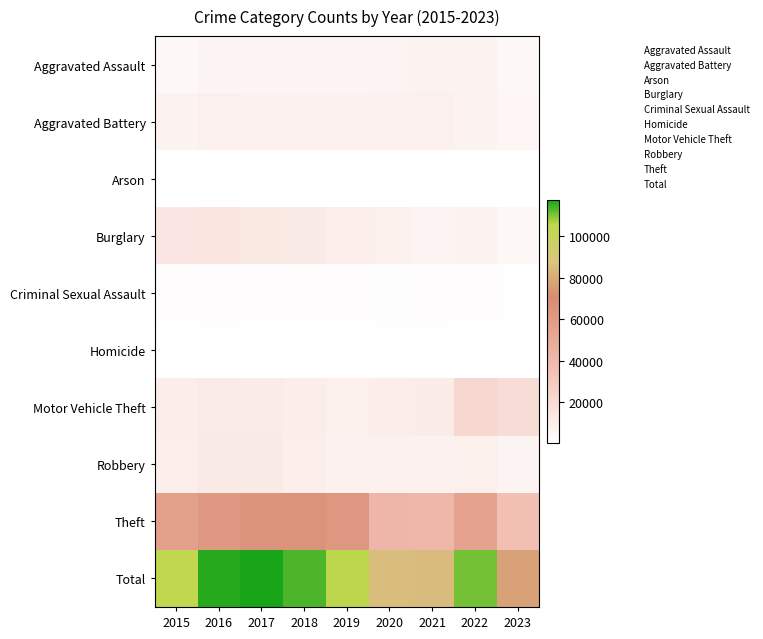

Rank the series by their maximum value, from lowest to highest.

Arson, Homicide, Criminal Sexual Assault, Aggravated Assault, Aggravated Battery, Robbery, Burglary, Motor Vehicle Theft, Theft, Total